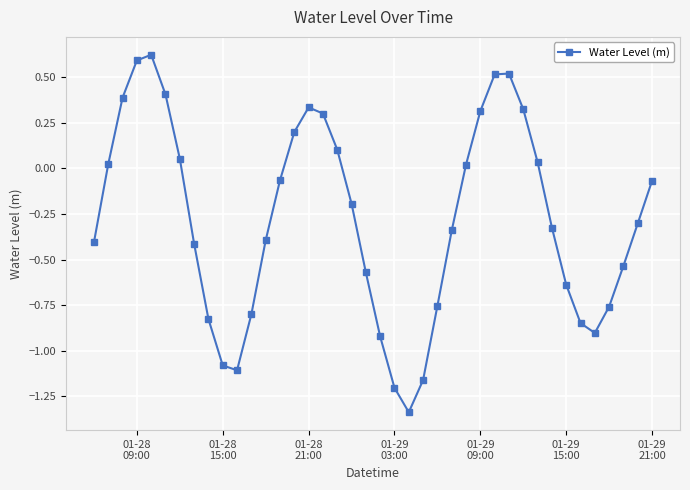

What is the value of the 1st point from the left?

-0.4